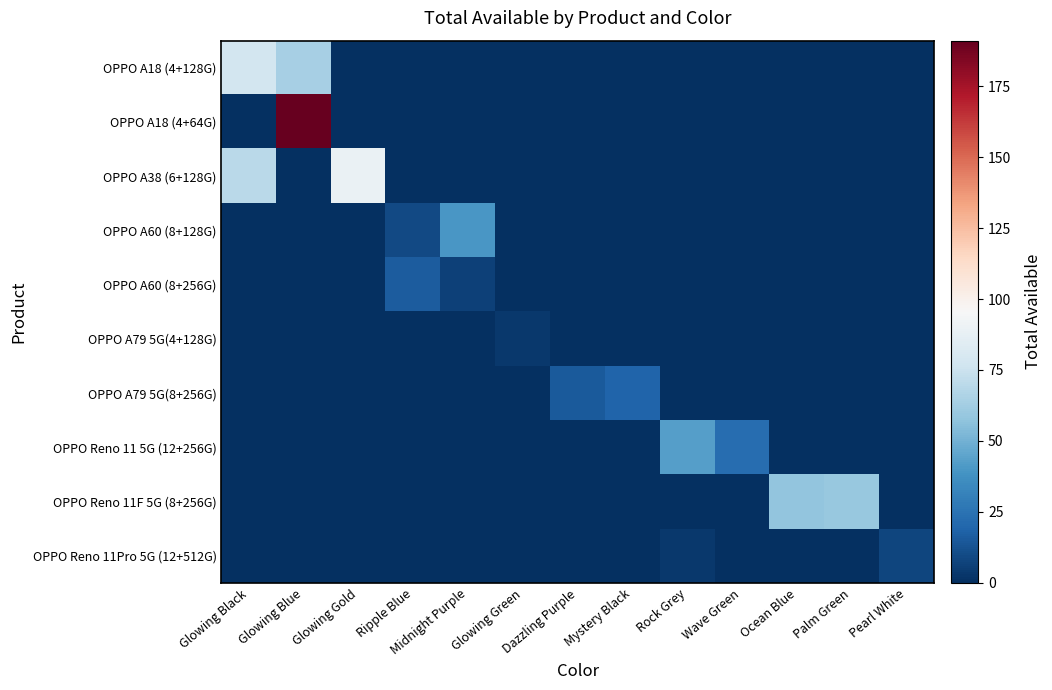

Between Mystery Black and Glowing Green, which is larger?

Mystery Black